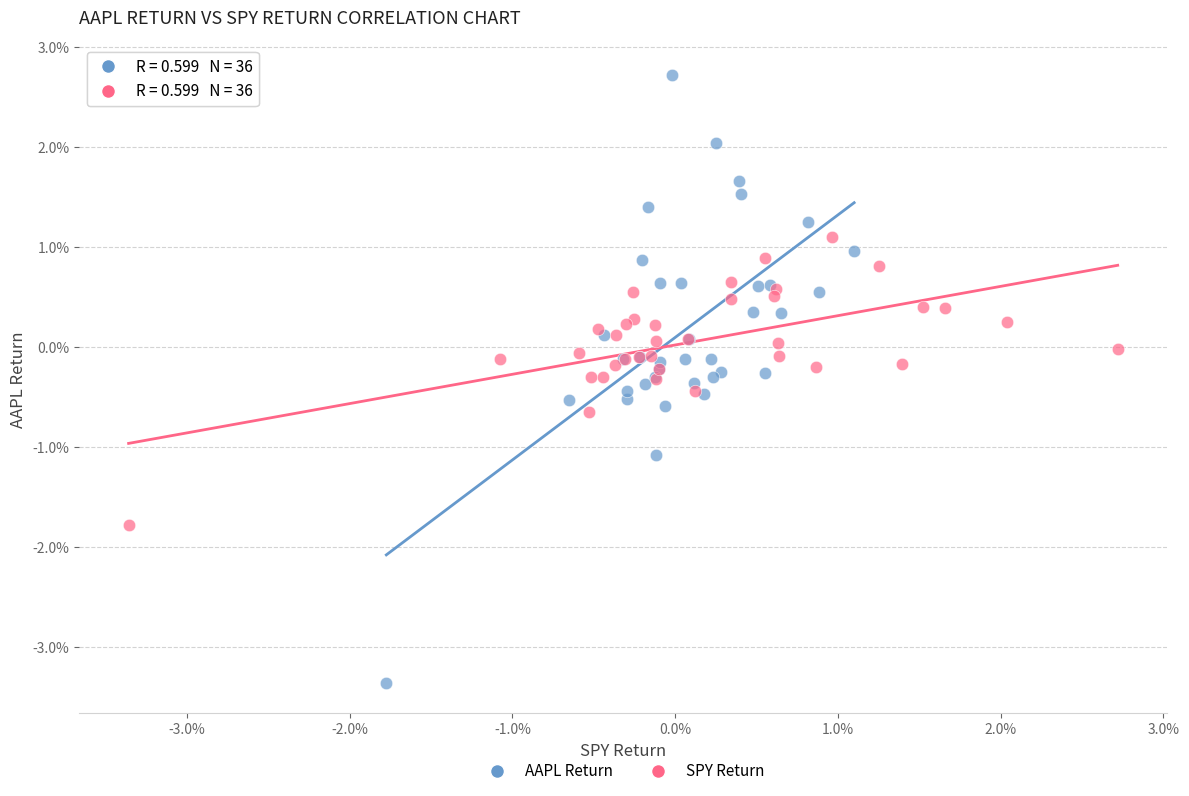

What are all the series names shown in the legend?

AAPL Return, SPY Return